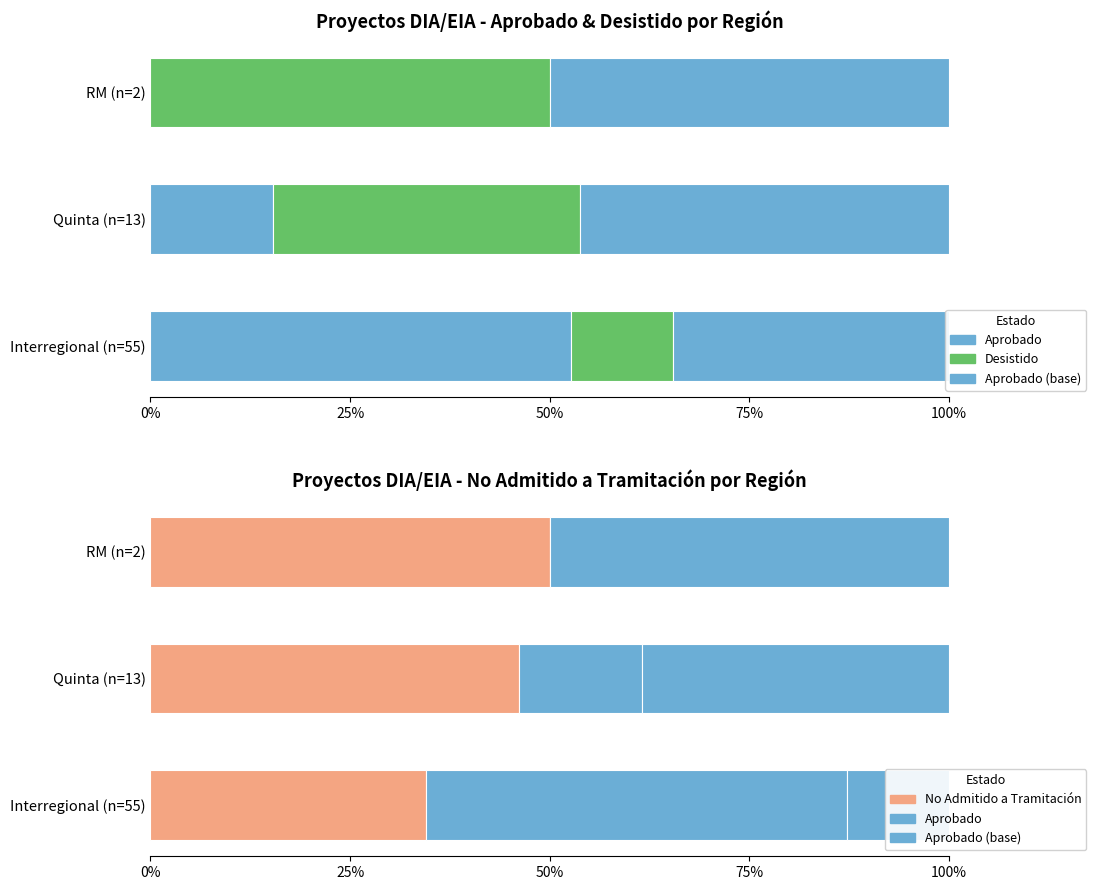

What is the value of the No Admitido a Tramitación bar at the 1st from the left?

34.5